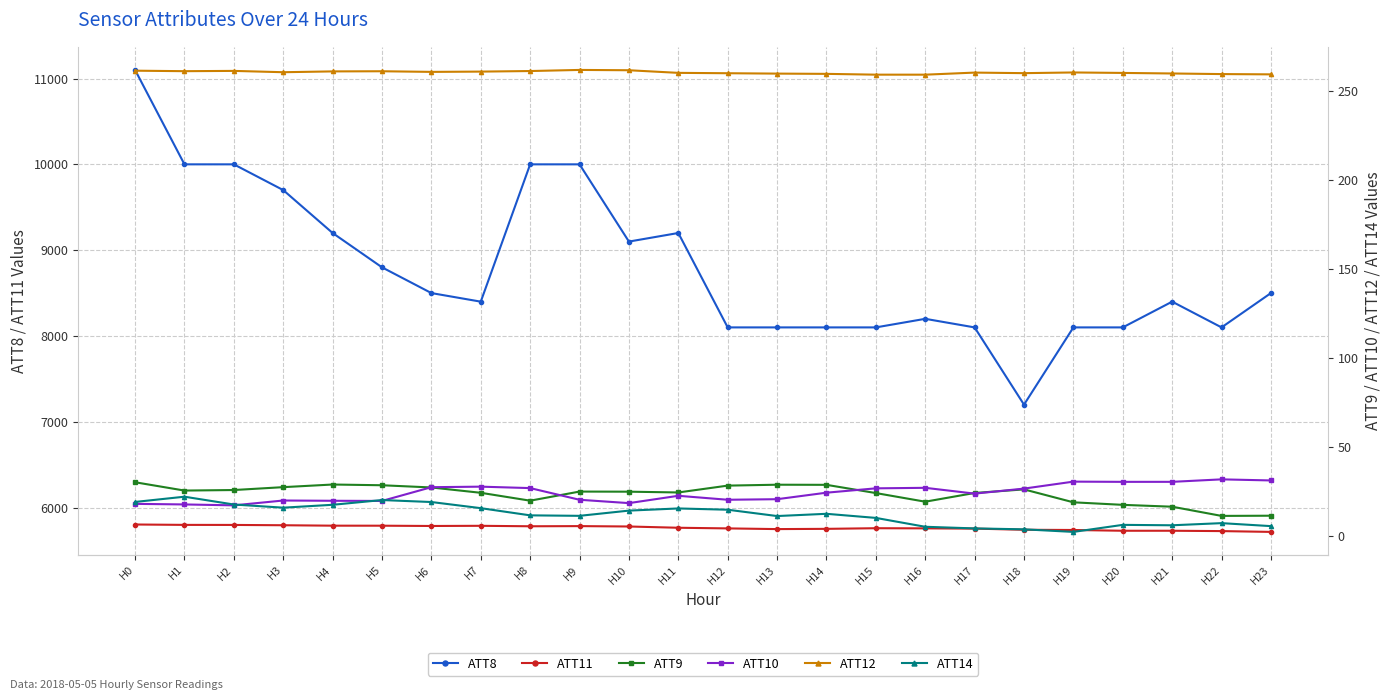

Is it true that ATT10 equals 7.2 at H20?

False